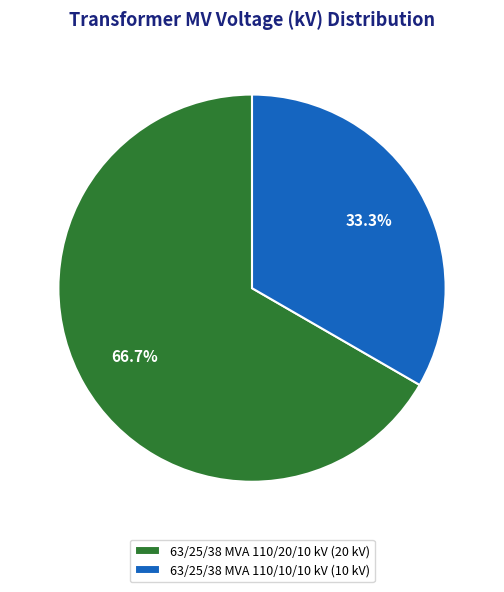

To the nearest percent, what is the difference between the 63/25/38 MVA 110/20/10 kV and 63/25/38 MVA 110/10/10 kV slice percentages?

33%